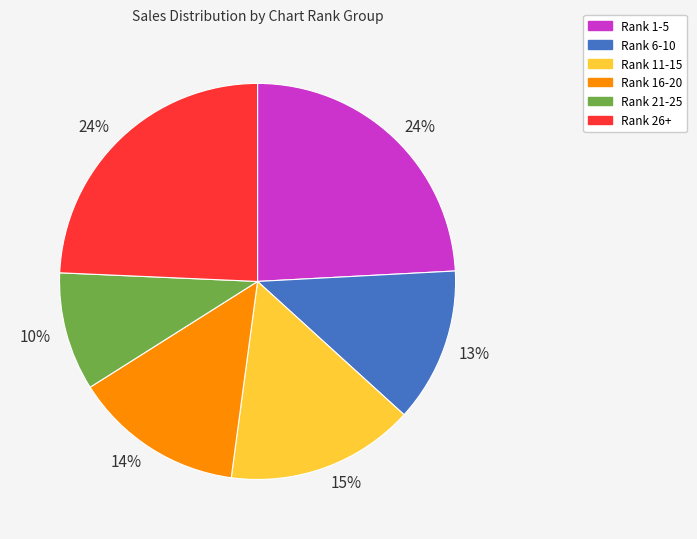

Does any single category account for the majority?

No